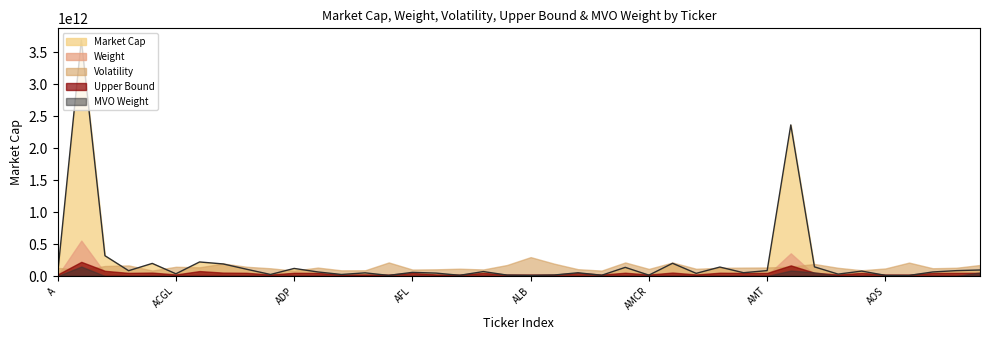

At which category does Weight reach its first local valley?

ABNB